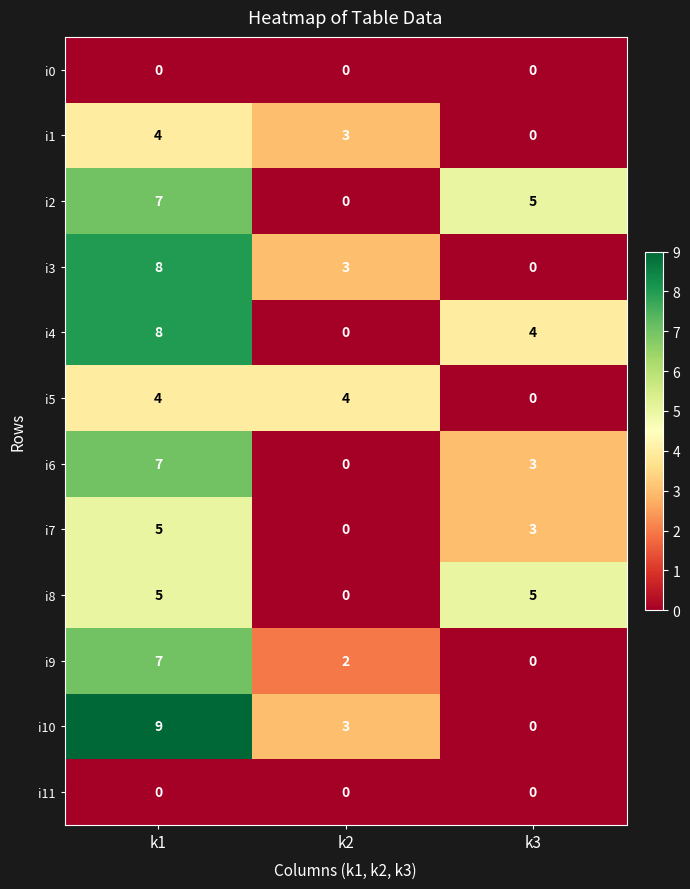

At which category is the sum across all series the highest?

k1